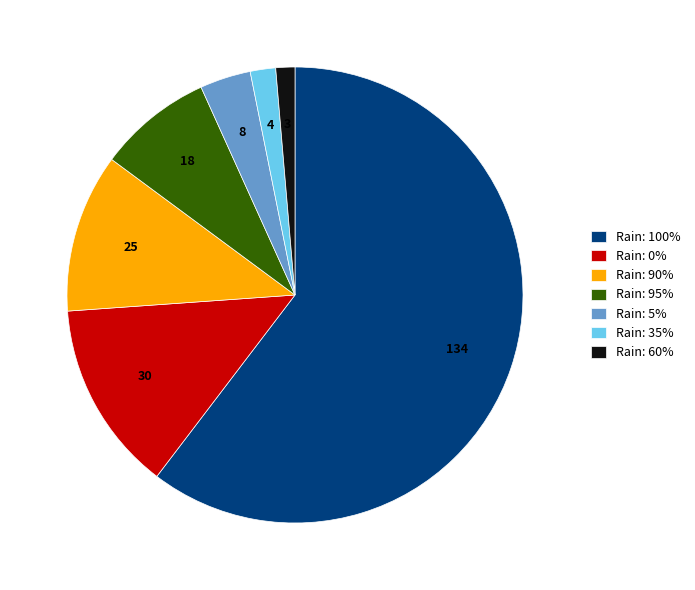

Combined, do Rain: 35% and Rain: 95% account for over 50%?

No